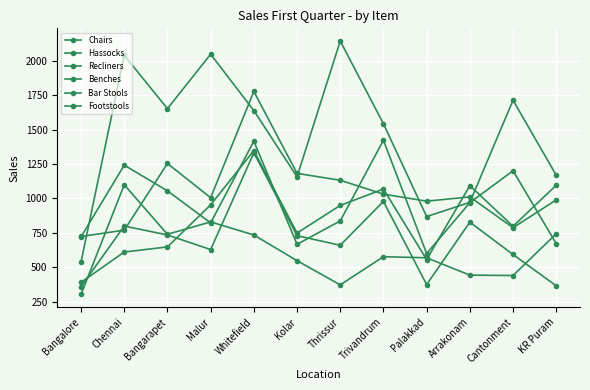

How many lines are shown in the chart?

6